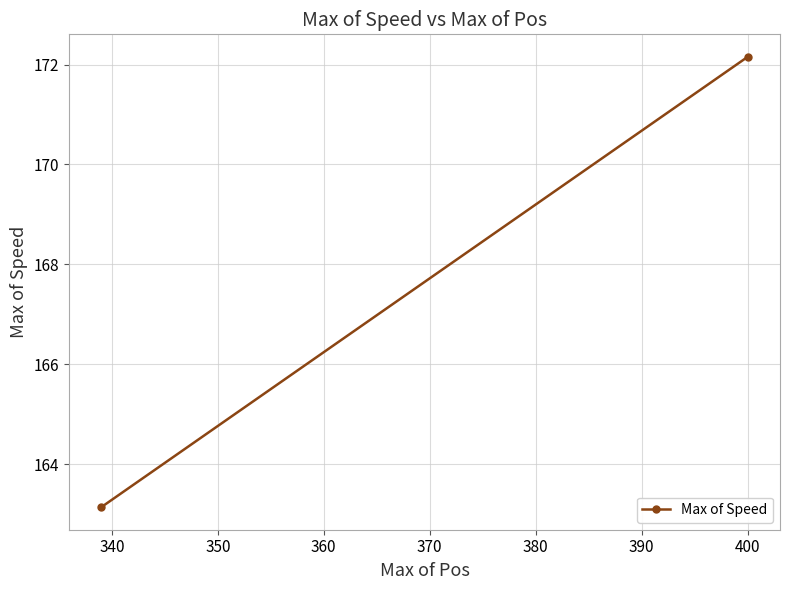

What is the minimum value shown in the chart?

163.1